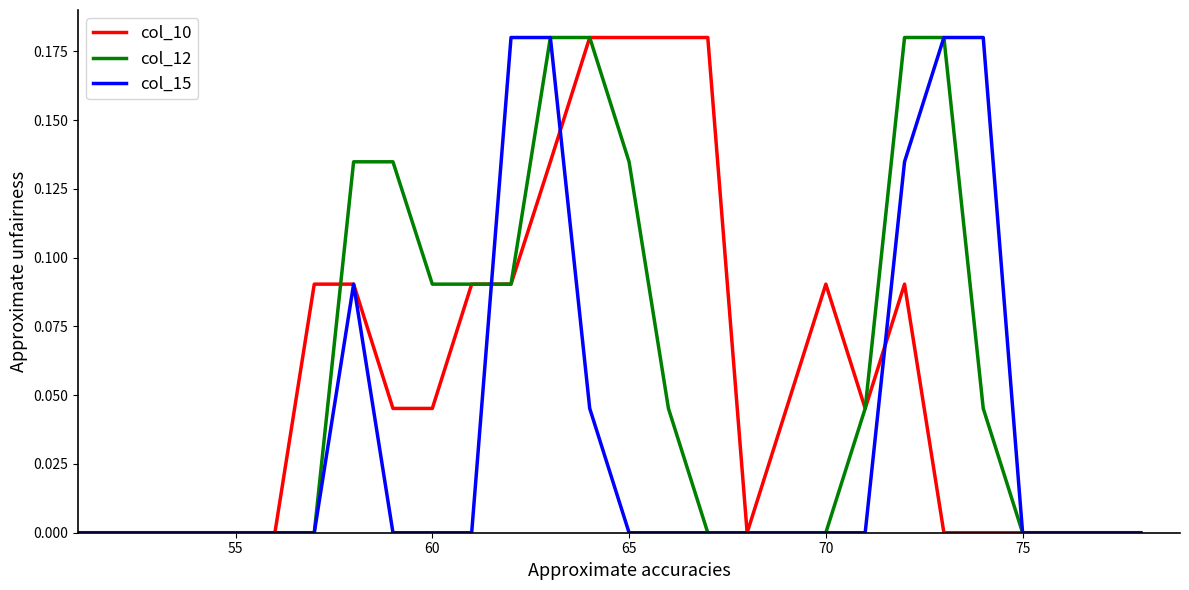

How many times do col_10 and col_15 cross each other?

3